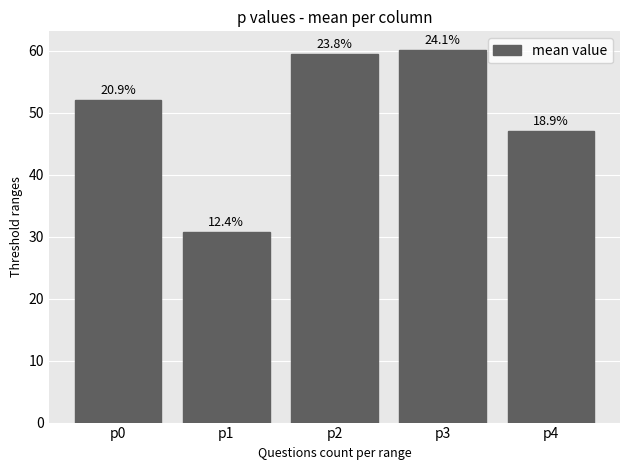

Does the chart contain any negative values?

No